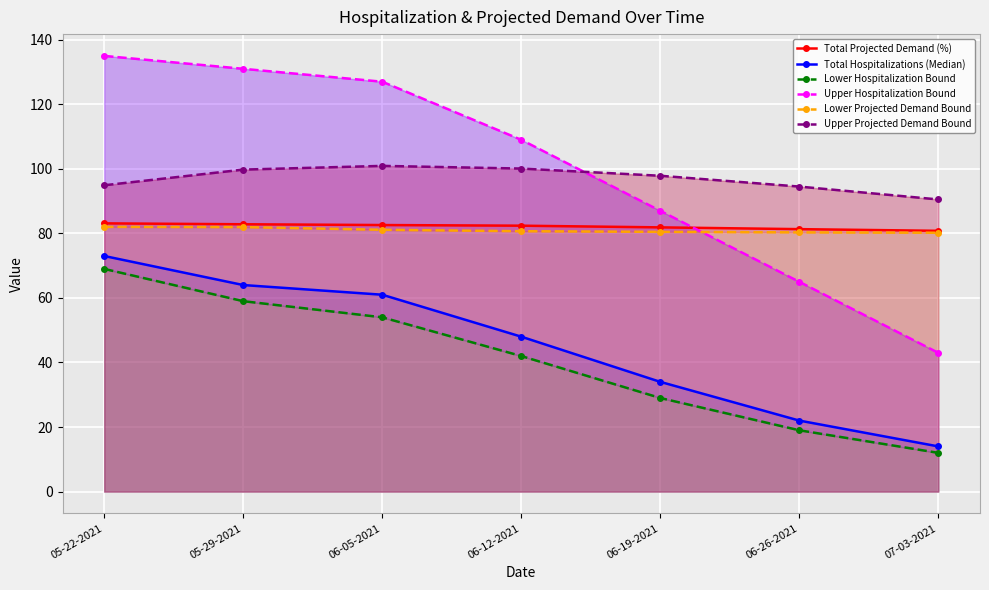

Is the value of Total Hospitalizations (Median) at 07-03-2021 greater than the value of Lower Projected Demand Bound at 07-03-2021?

No